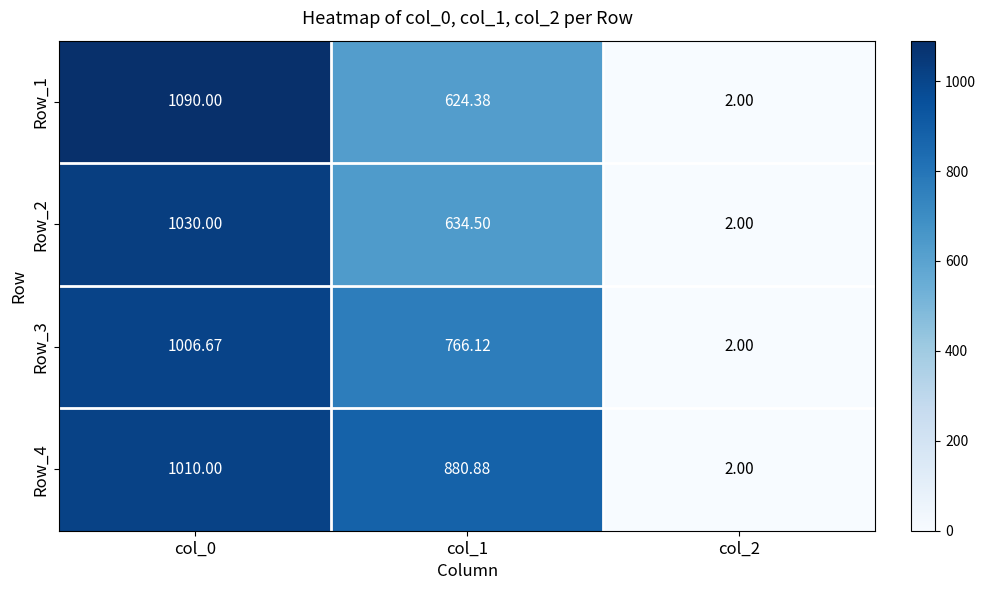

At which category is the sum across all series the highest?

col_0